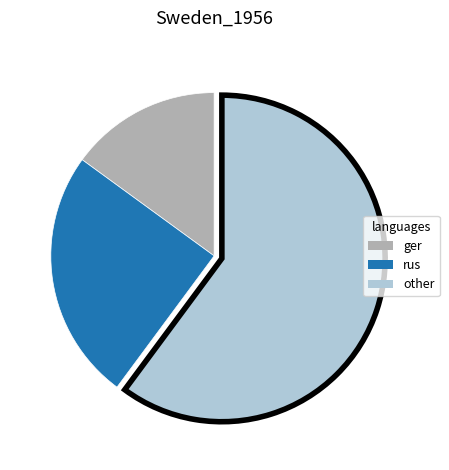

Does any single category account for the majority?

Yes